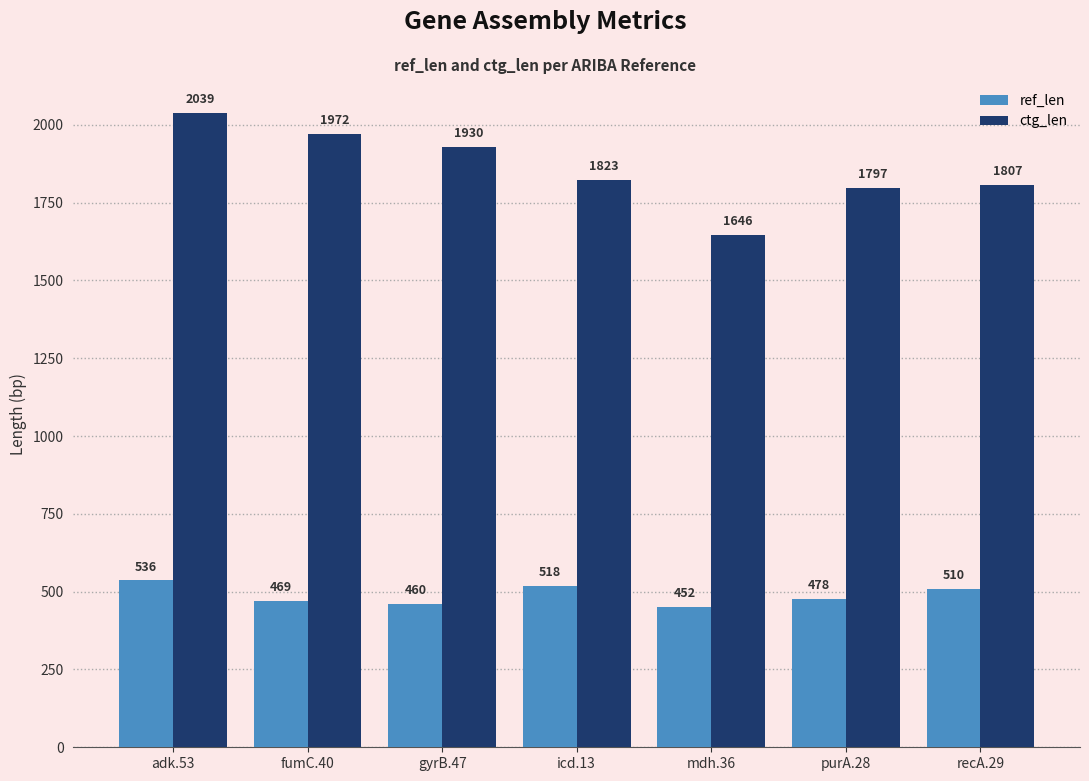

What is the total value across all series at mdh.36?

2098